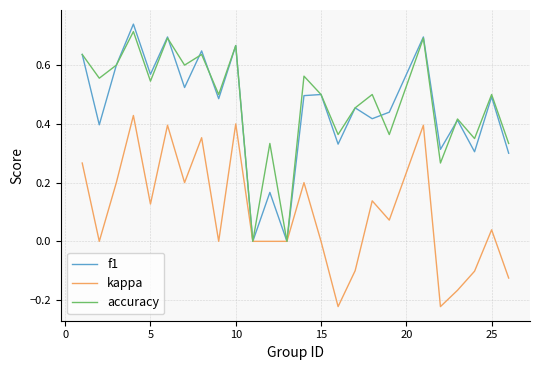

Which series has the widest spread of values?

f1